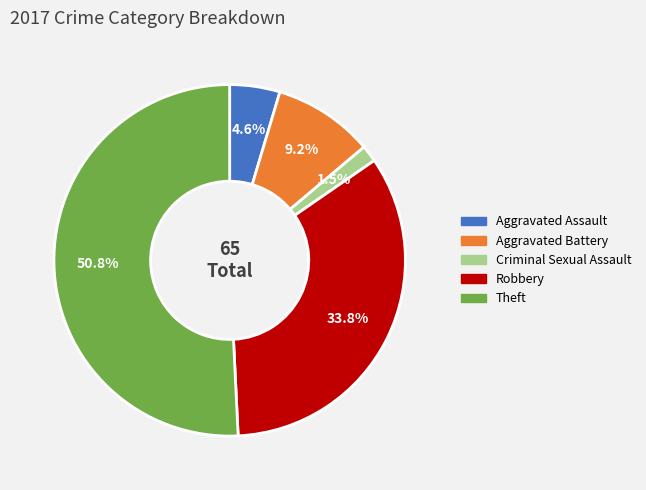

Is there a majority slice in this chart?

Yes